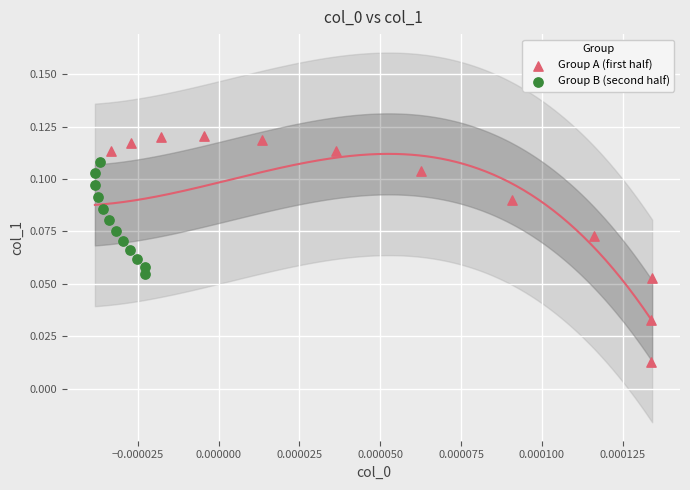

Which series has the largest Y range (max minus min)?

Group A (first half)